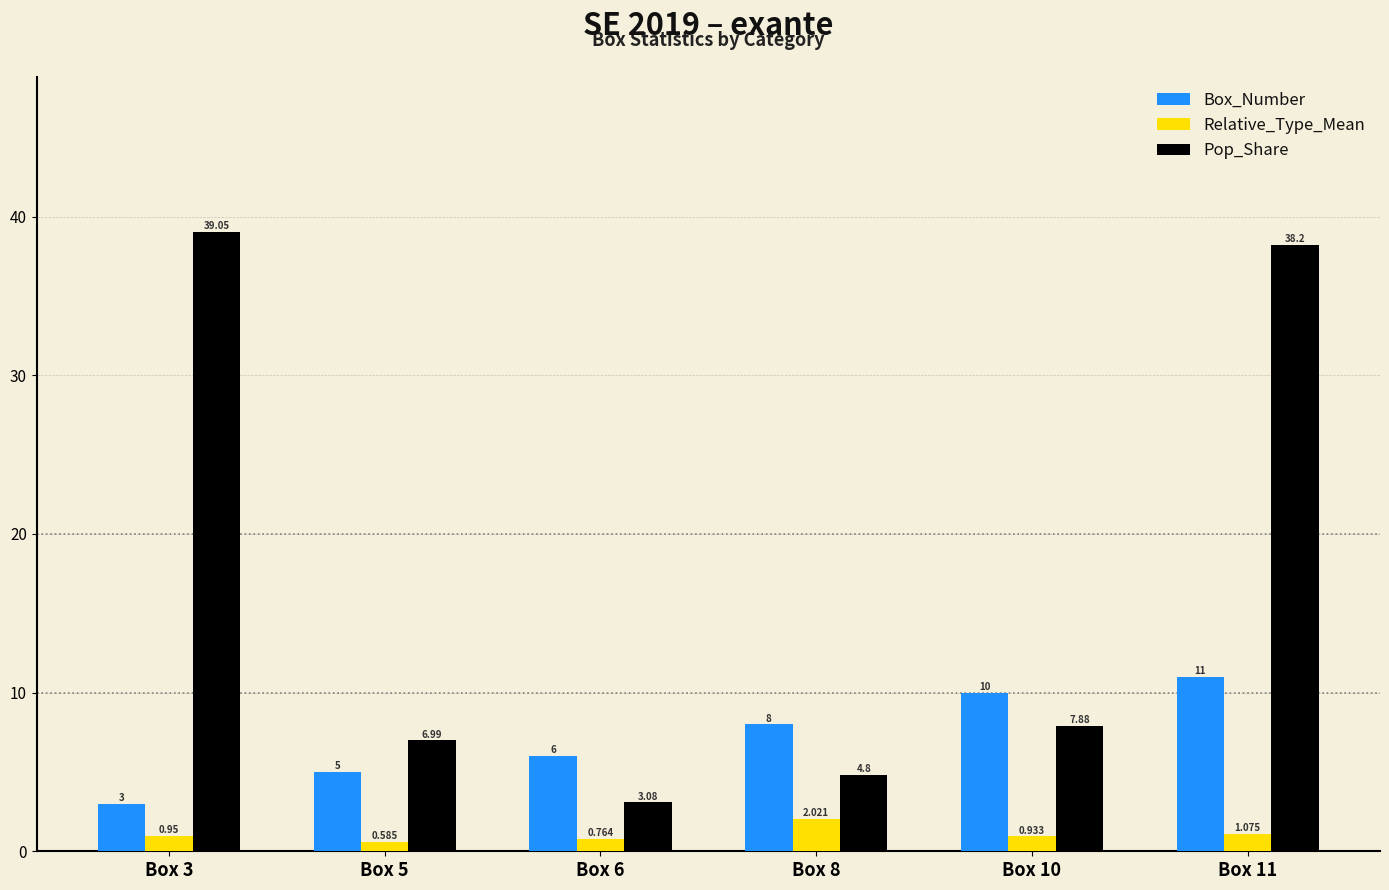

Is the value of Relative_Type_Mean at Box 5 greater than the value of Pop_Share at Box 3?

No